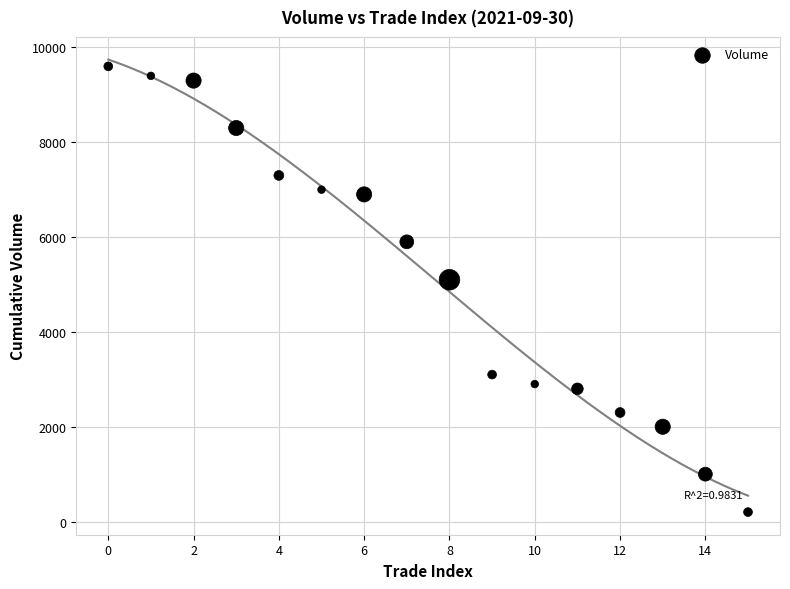

What Y value in the scatter plot is closest to 4900?

5100